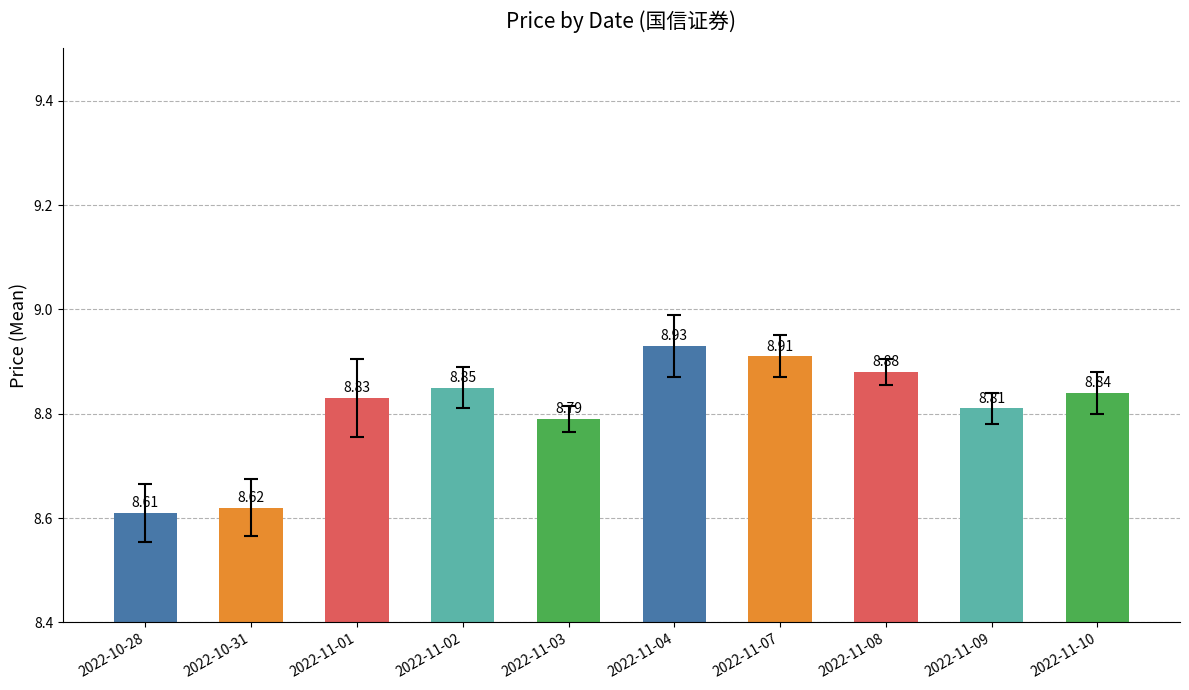

Approximately how many times larger is the value at 2022-11-04 compared to 2022-10-31?

1.0